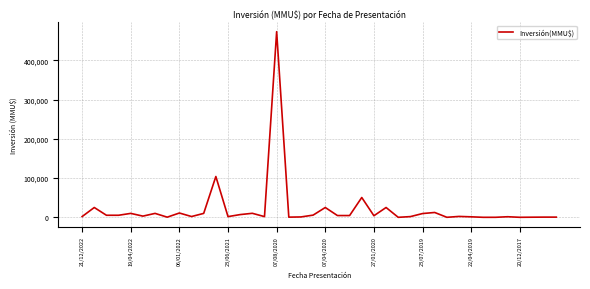

What is the difference between the maximum and minimum values?

473000